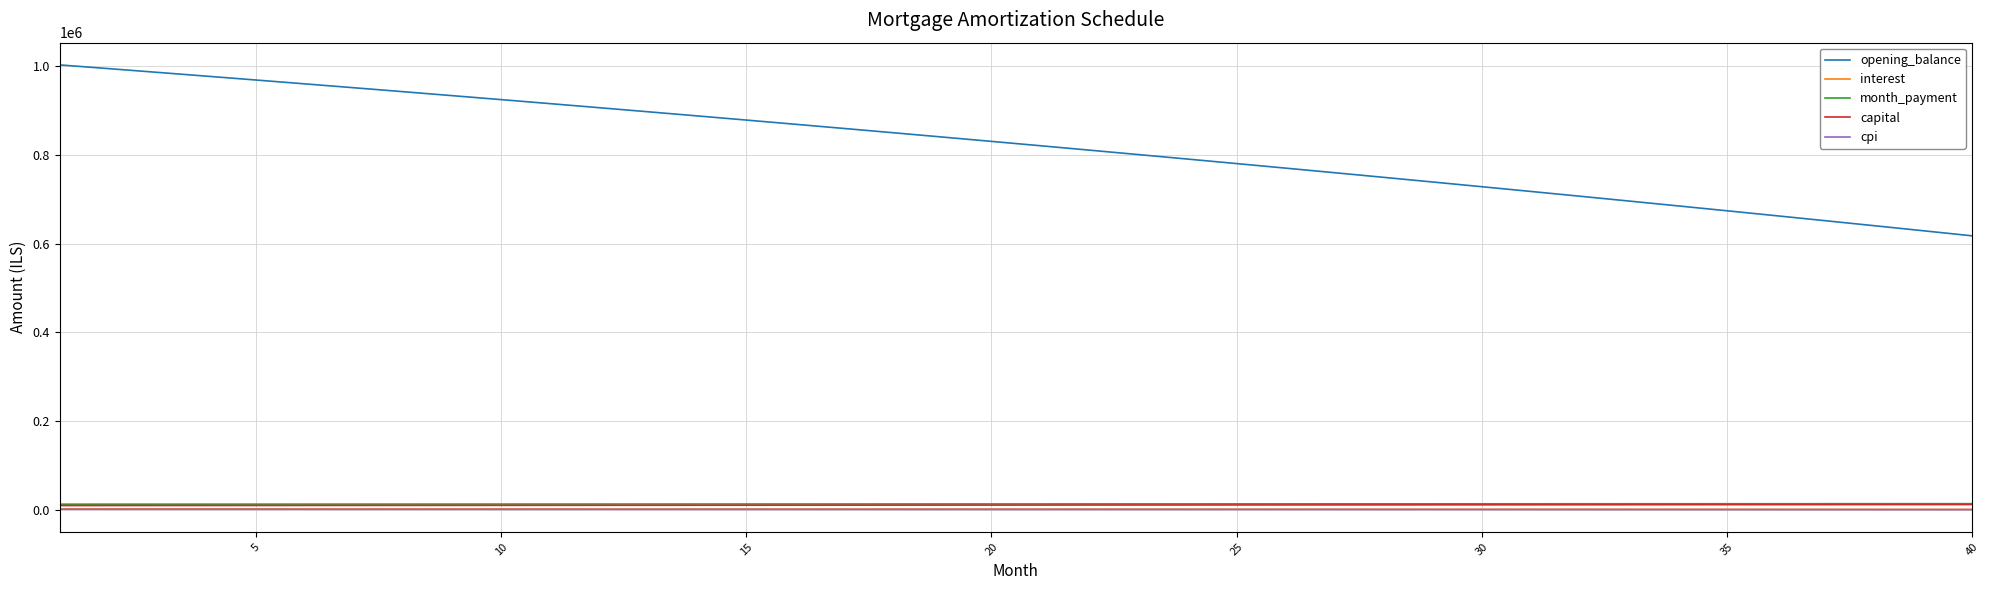

Which series has the widest spread of values?

opening_balance